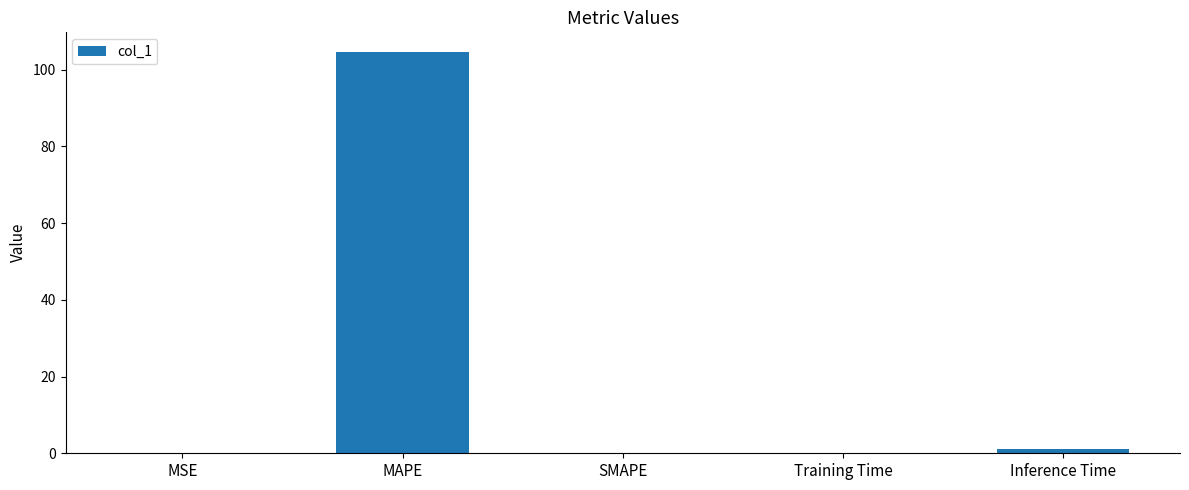

What is the sum of all values?

105.7